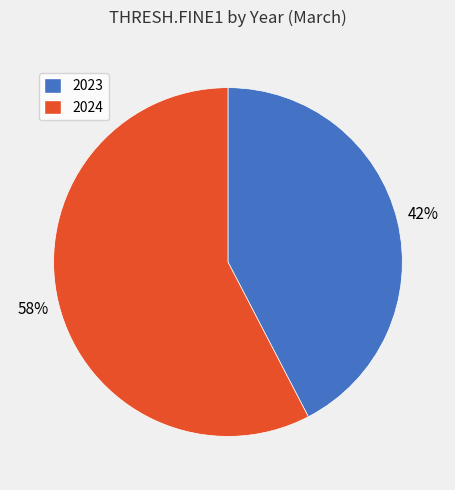

Does any single category account for the majority?

Yes